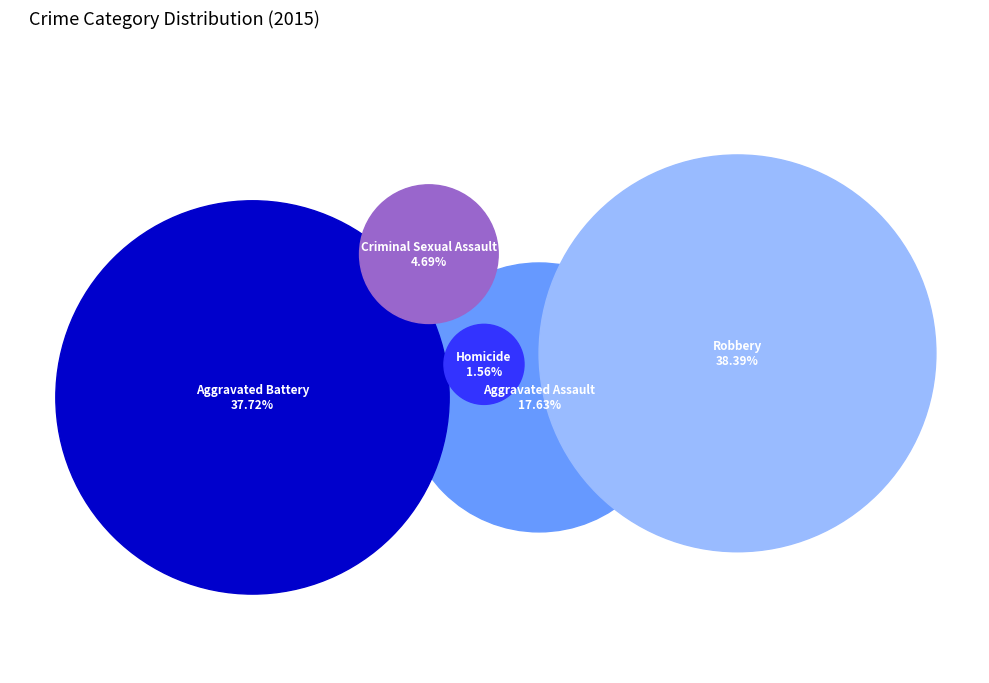

What percentage is NOT represented by Aggravated Battery?

62.3%